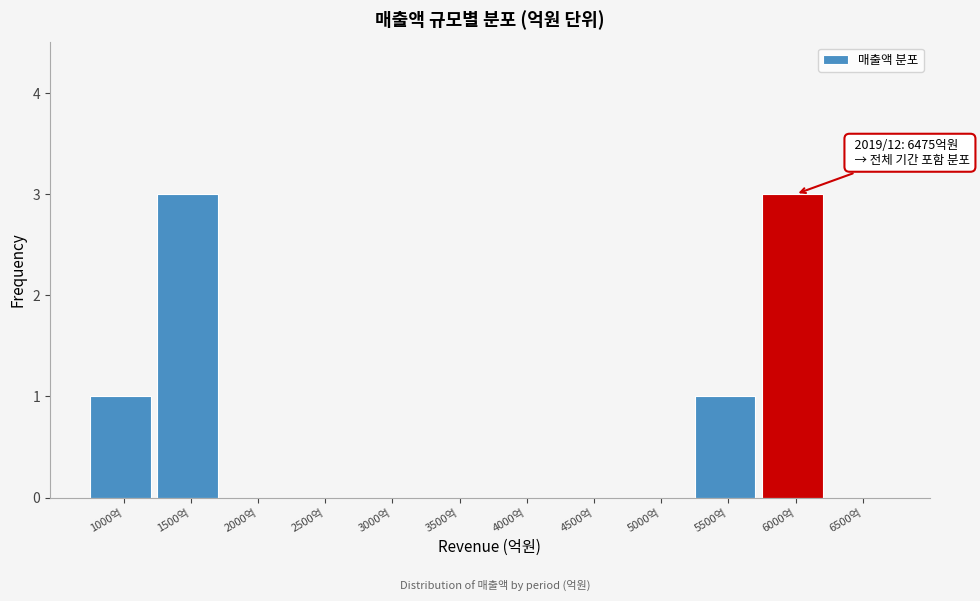

Reading left to right, what are all the values shown in this chart?

1000억=1	1500억=3	2000억=0	2500억=0	3000억=0	3500억=0	4000억=0	4500억=0	5000억=0	5500억=1	6000억=3	6500억=0